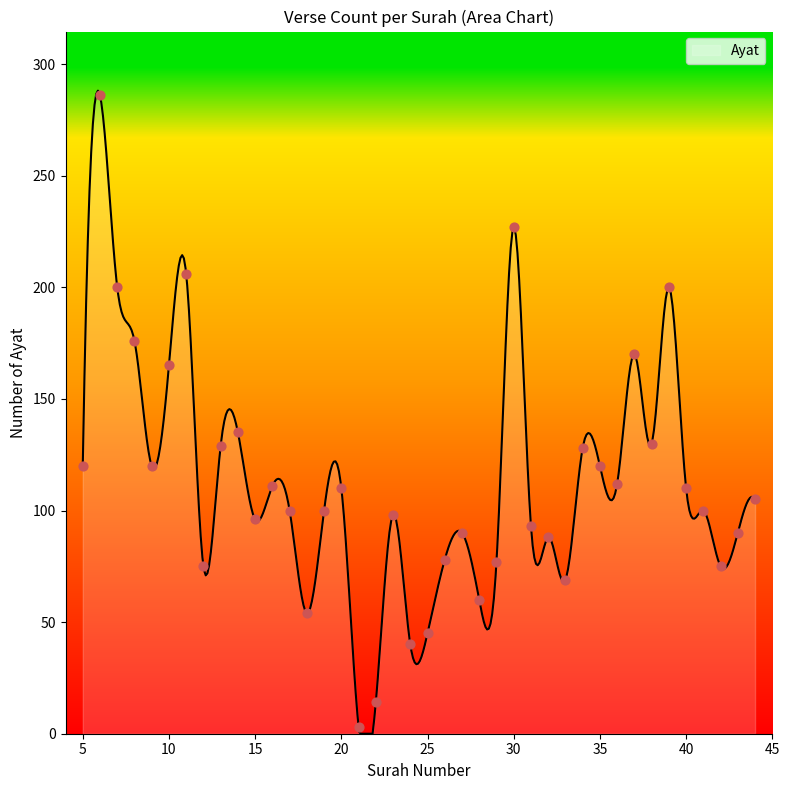

Approximately how many times larger is the value at 41 compared to 6?

0.3